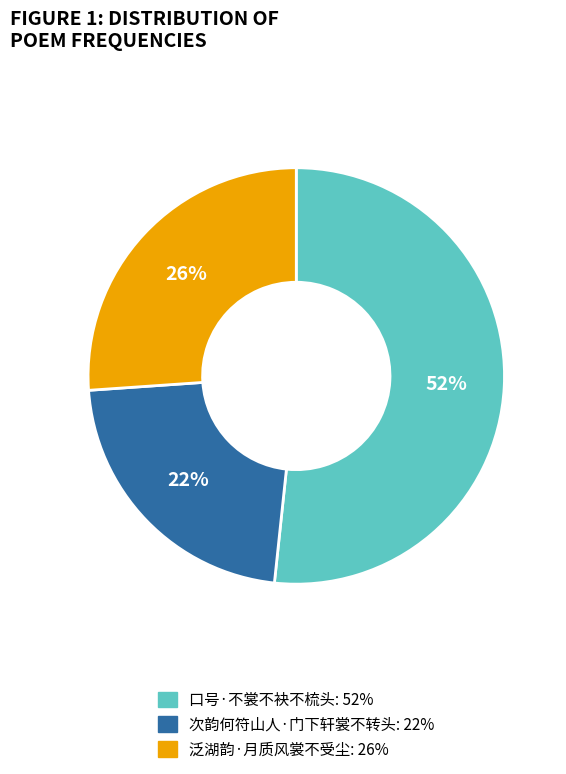

Which category has the biggest portion of the pie?

口号·不裳不袂不梳头